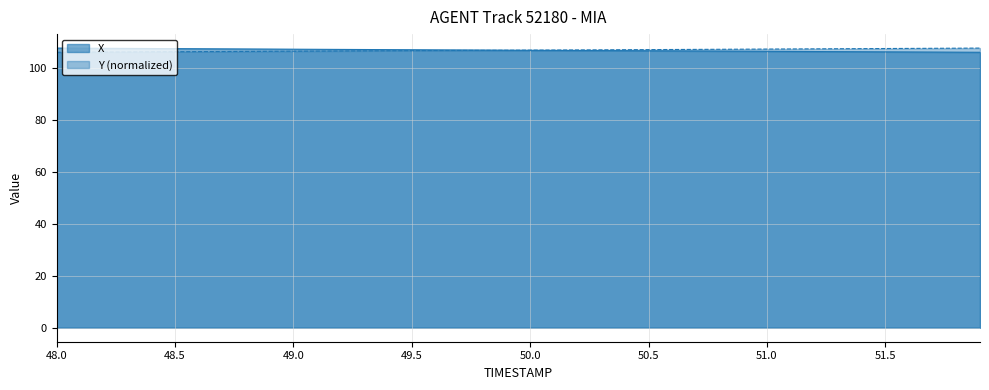

After their last crossing, which series has the higher values: X or Y?

Y